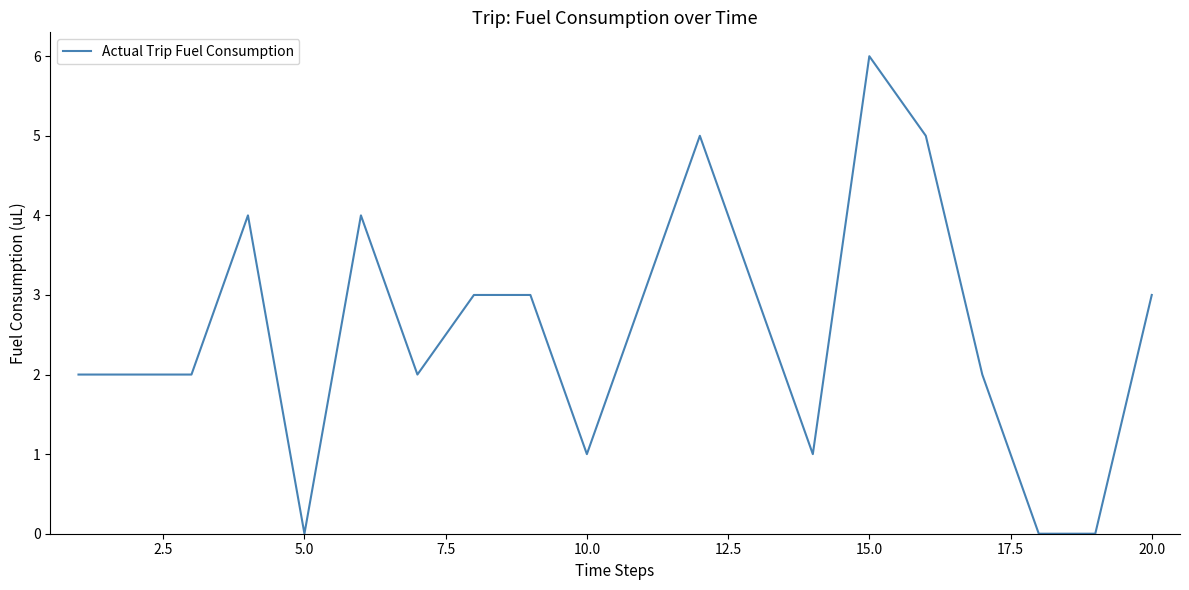

What is the greatest value displayed?

6